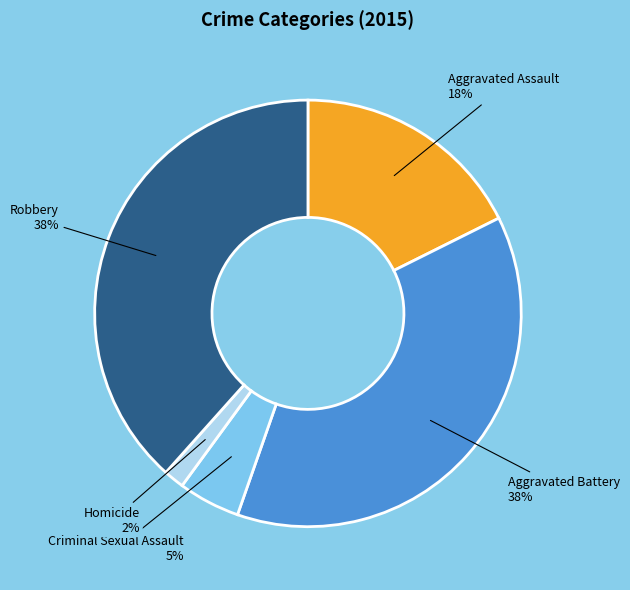

Is there any slice that represents more than half of the pie?

No